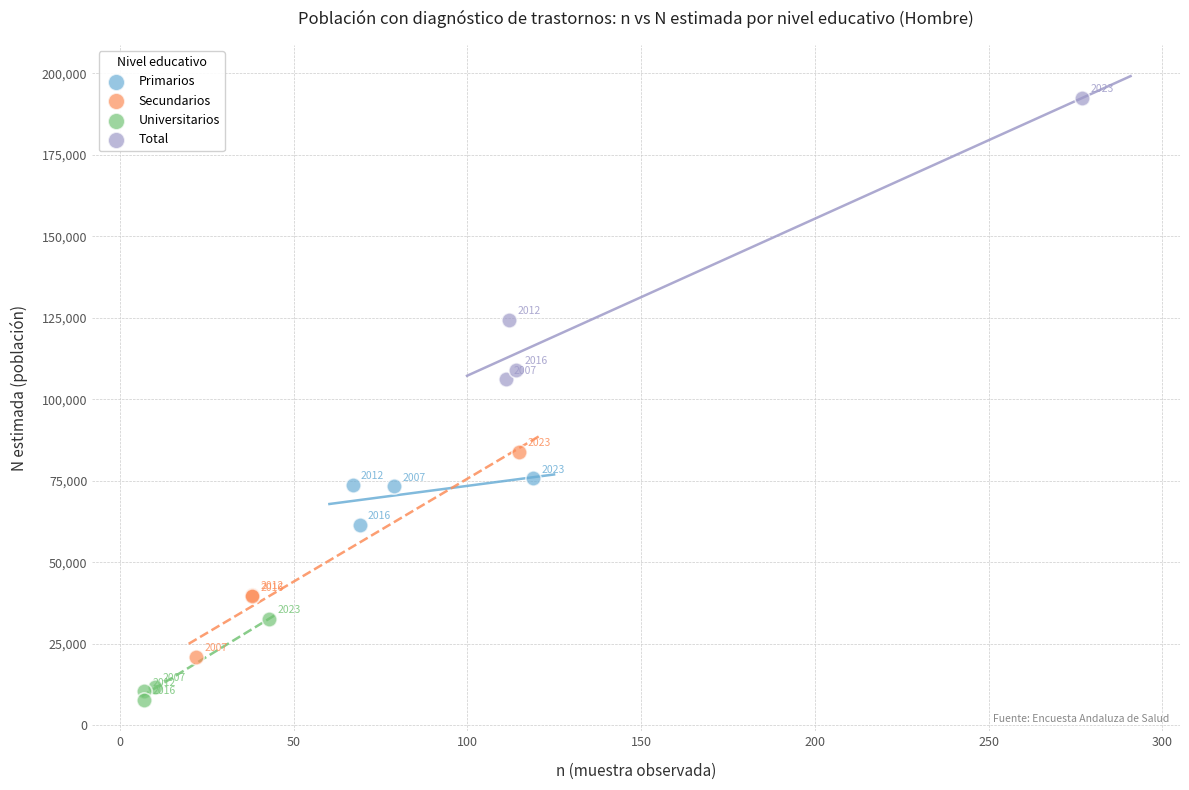

Which series has the widest spread of Y values?

Total